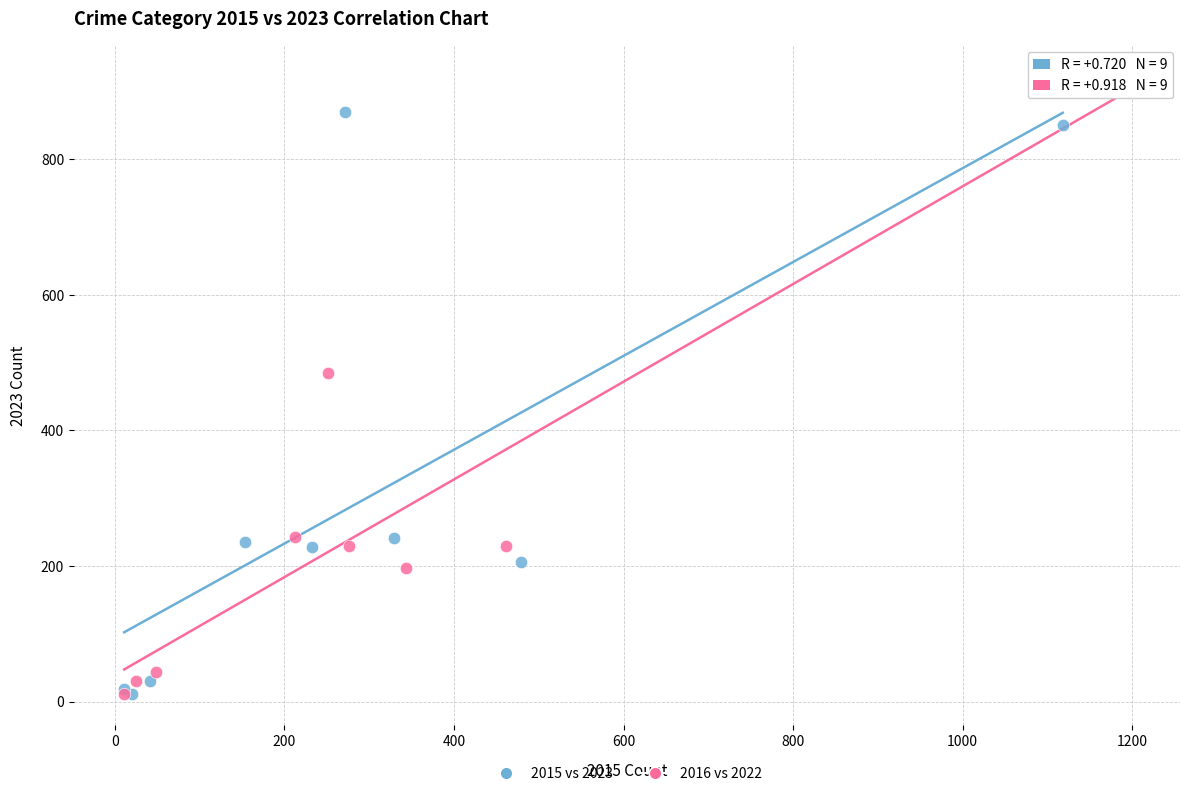

Which series has the largest Y range (max minus min)?

2016 vs 2022